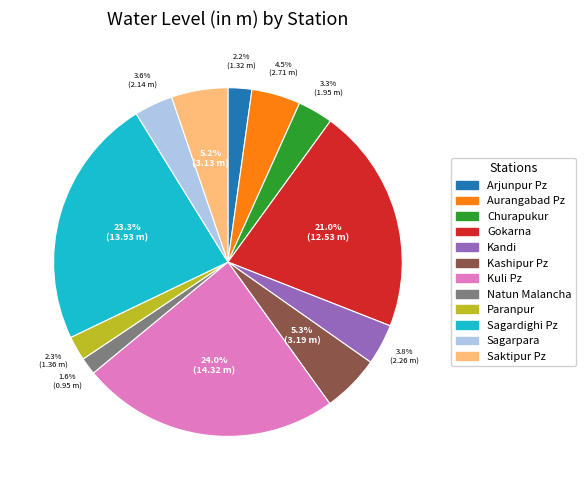

Is there a majority slice in this chart?

No